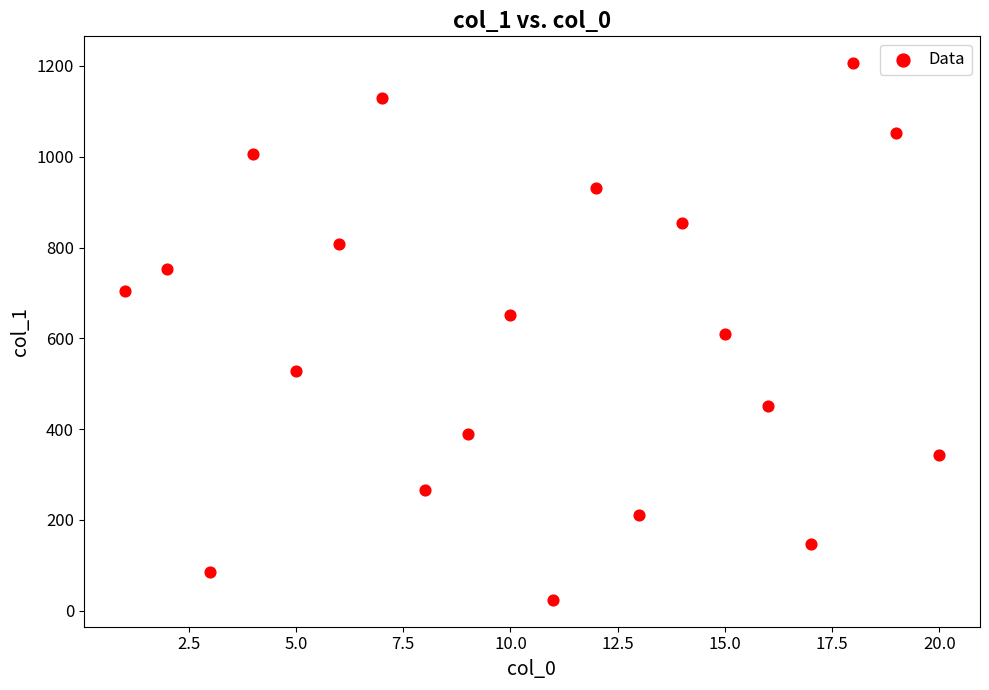

What is the range of X values (max minus min)?

19